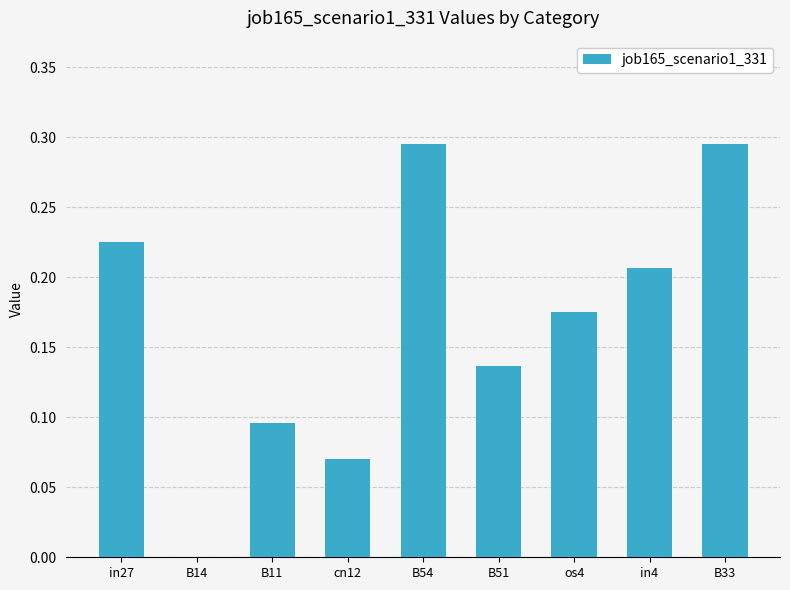

What is the change in value from cn12 to B54?

+0.2